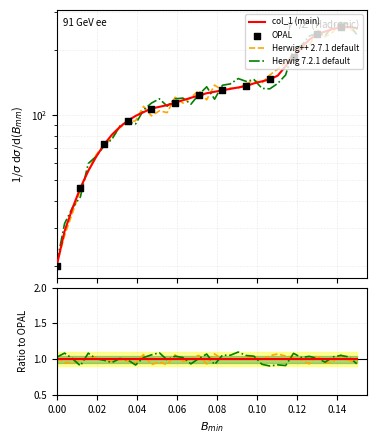

Which has a higher value, 35 or 34?

35